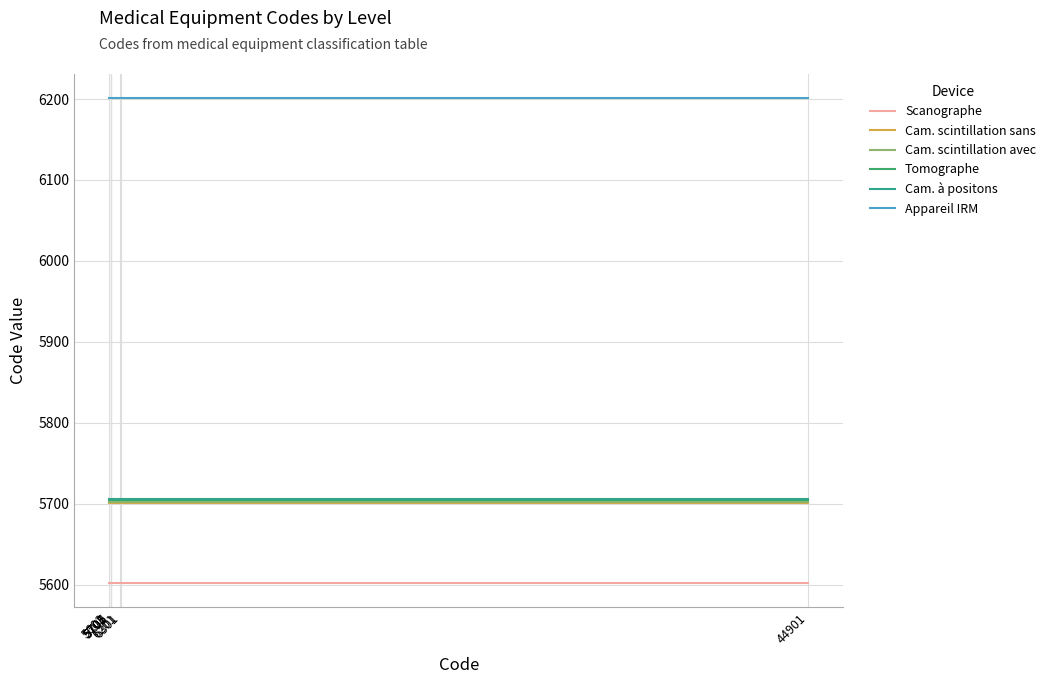

Rank the categories by Cam. scintillation avec value from lowest to highest.

5602, 5701, 5702, 5705, 5706, 6201, 6301, 44901